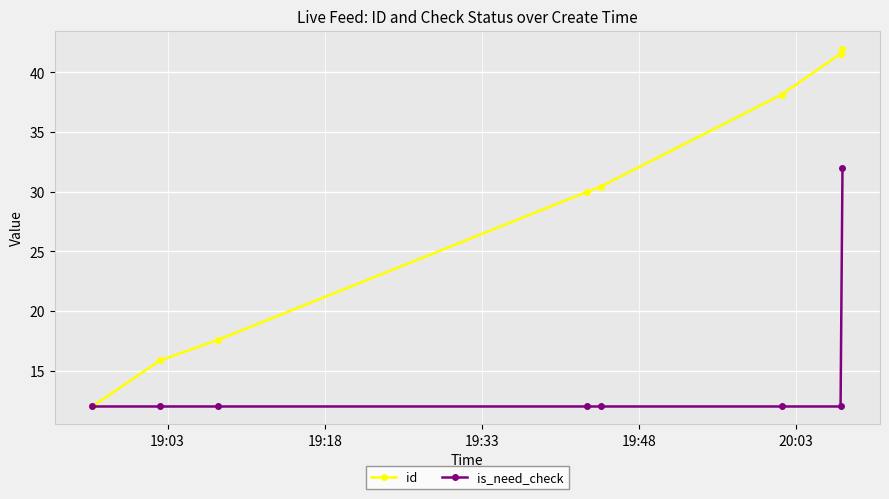

What is the value of the id point at the 3rd from the left?

17.6